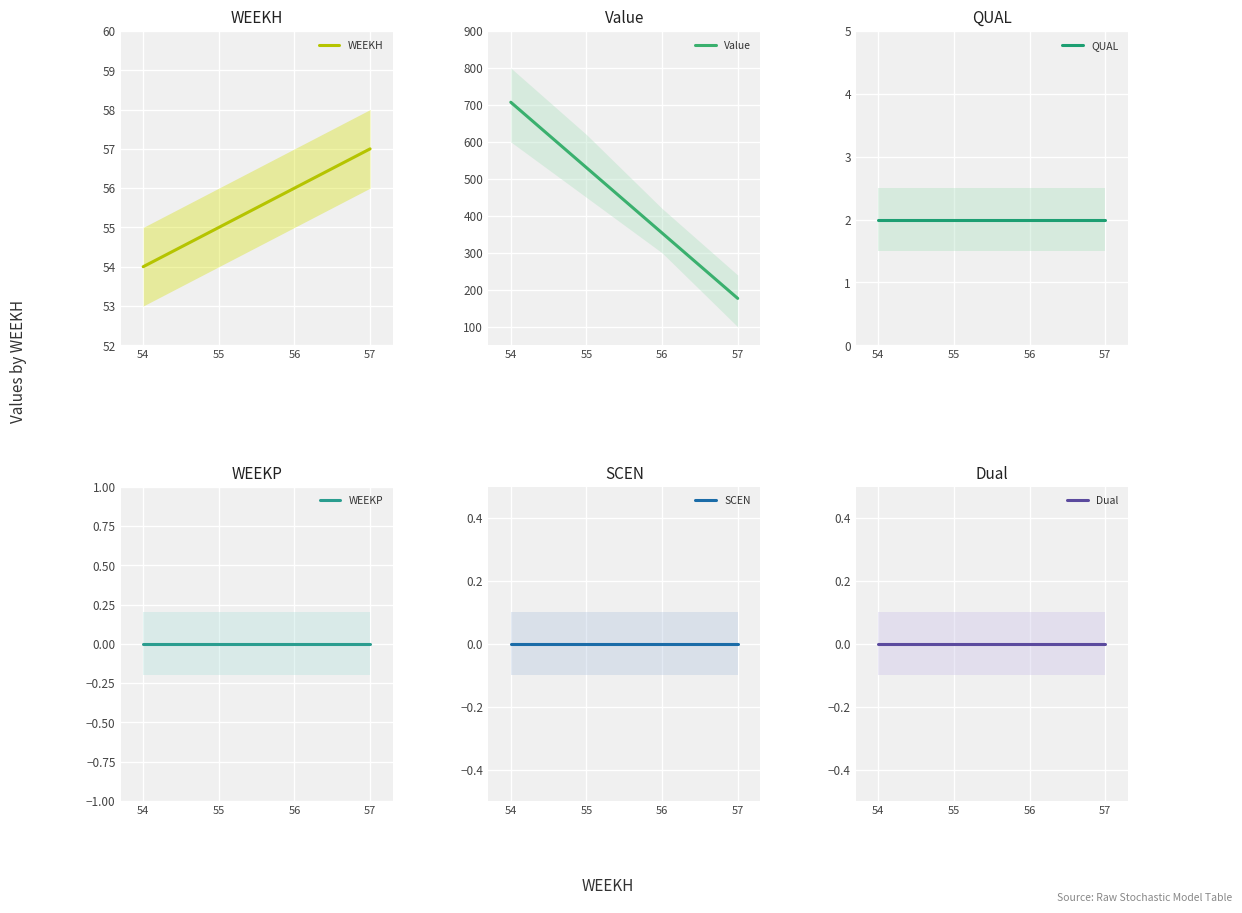

Between 54 and 57, which is larger?

57